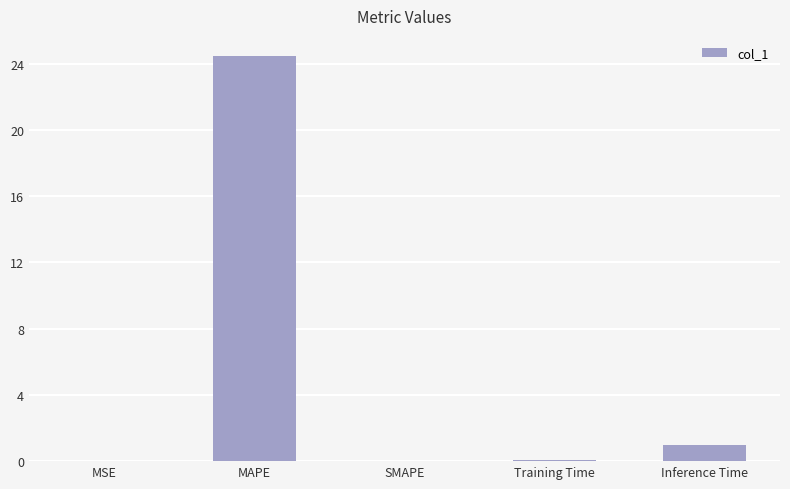

True or false: the data shows -8.4 at SMAPE.

False